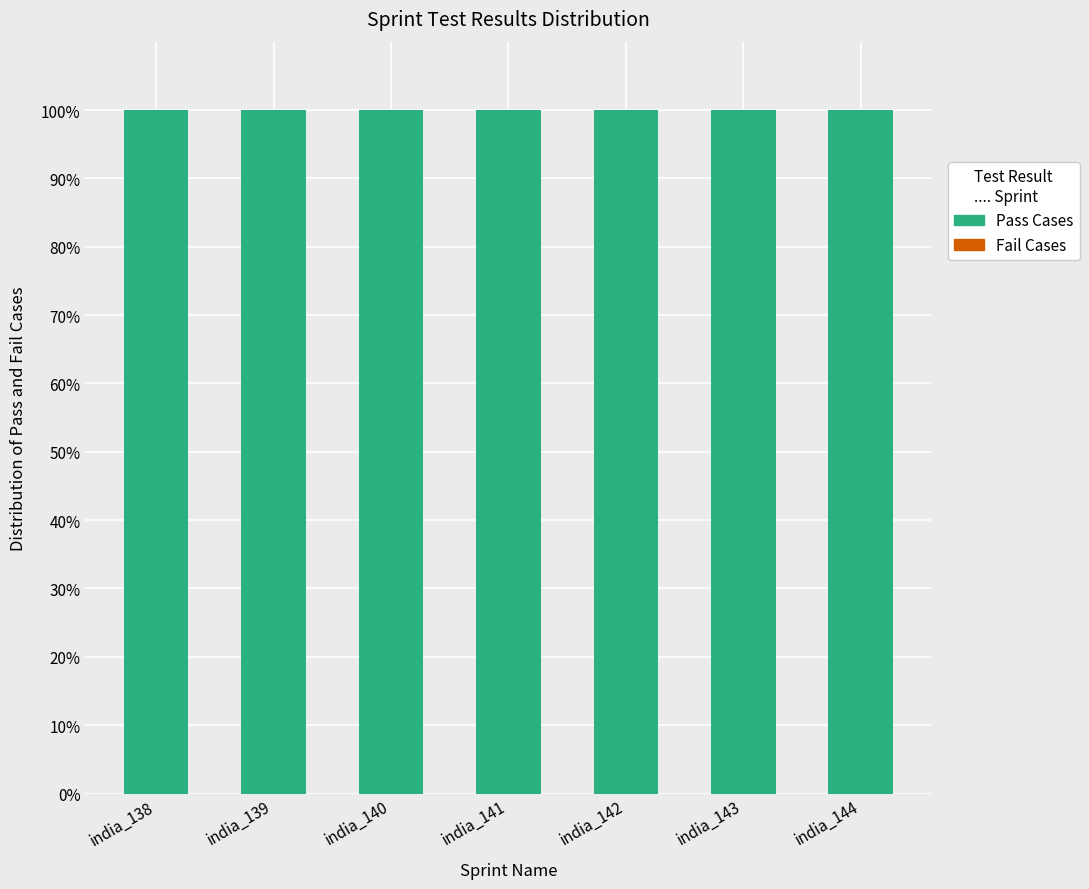

Reading right to left, what are all the values shown in this chart?

Fail Cases: india_144=0	india_143=0	india_142=0	india_141=0	india_140=0	india_139=0	india_138=0
Pass Cases: india_144=100	india_143=100	india_142=100	india_141=100	india_140=100	india_139=100	india_138=100